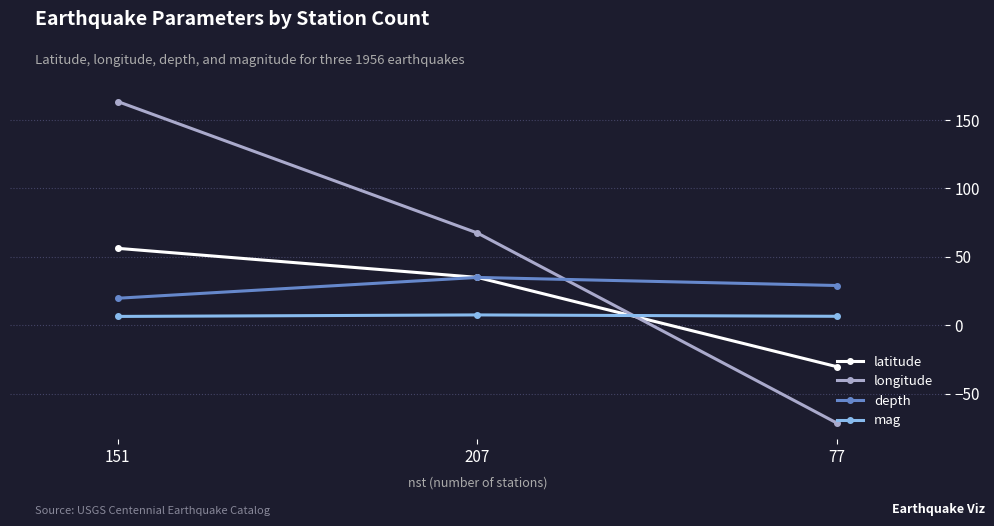

How many series are shown in this chart?

4